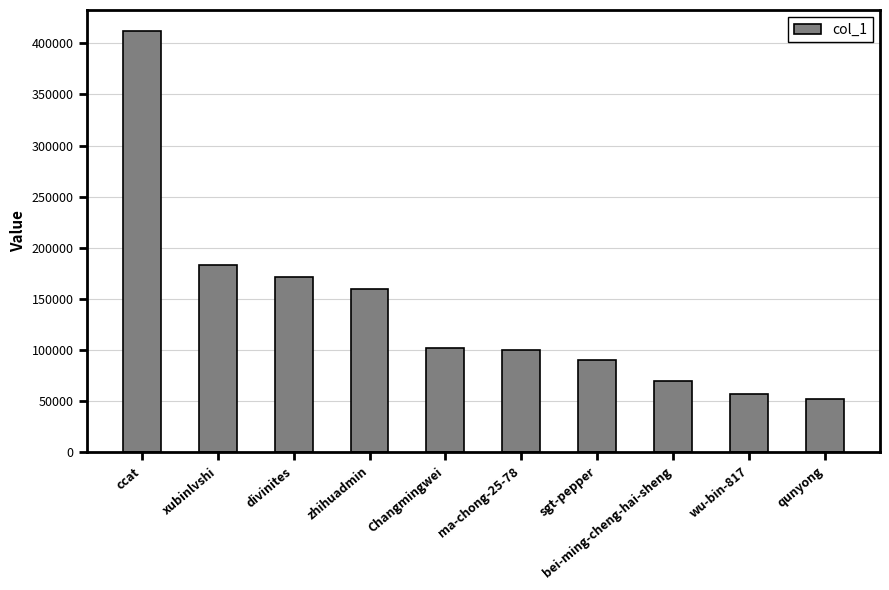

Count the number of categories in the chart.

10